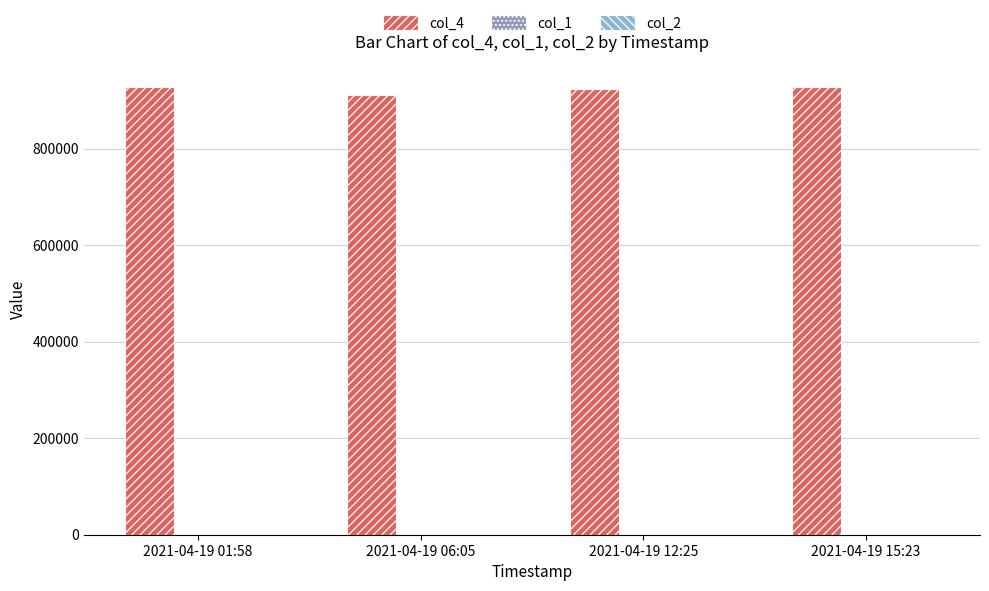

Are the bars grouped side by side (vs. stacked)?

Yes